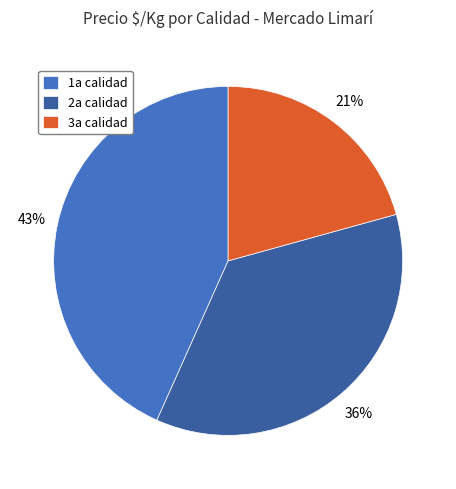

Which slice is the largest?

1a calidad